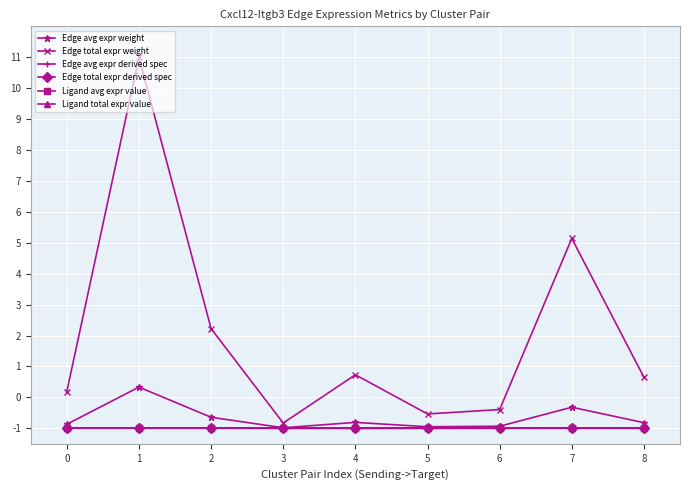

Does the chart have visible grid lines?

Yes